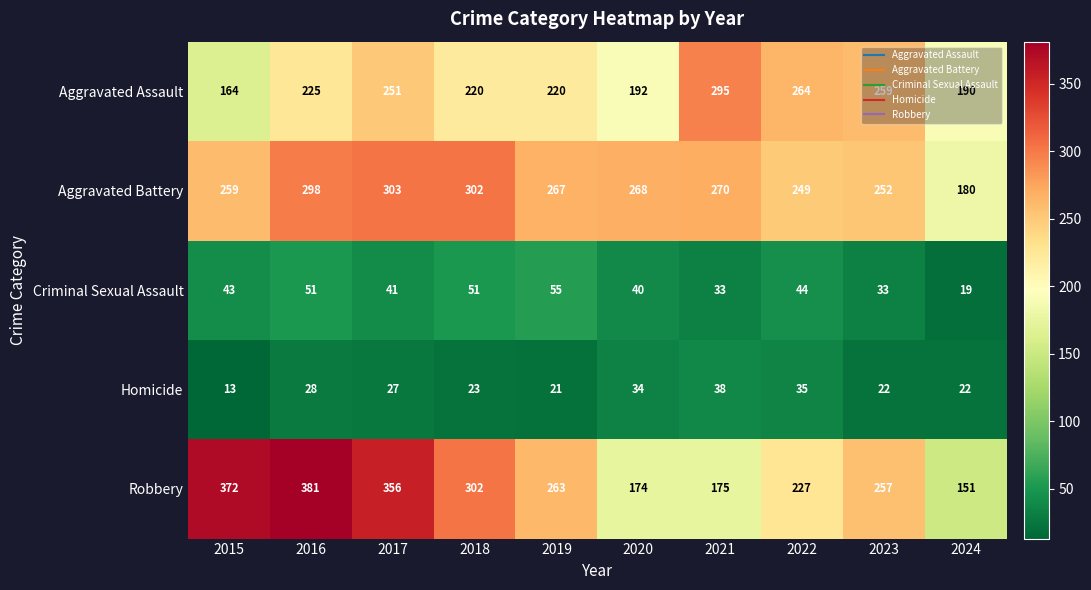

How many series are shown in this chart?

5